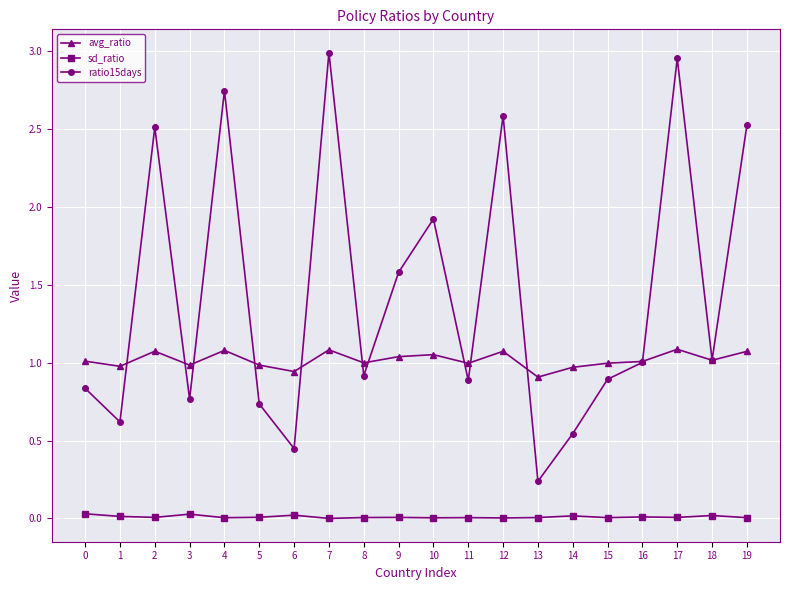

Where is the first local minimum for avg_ratio?

1